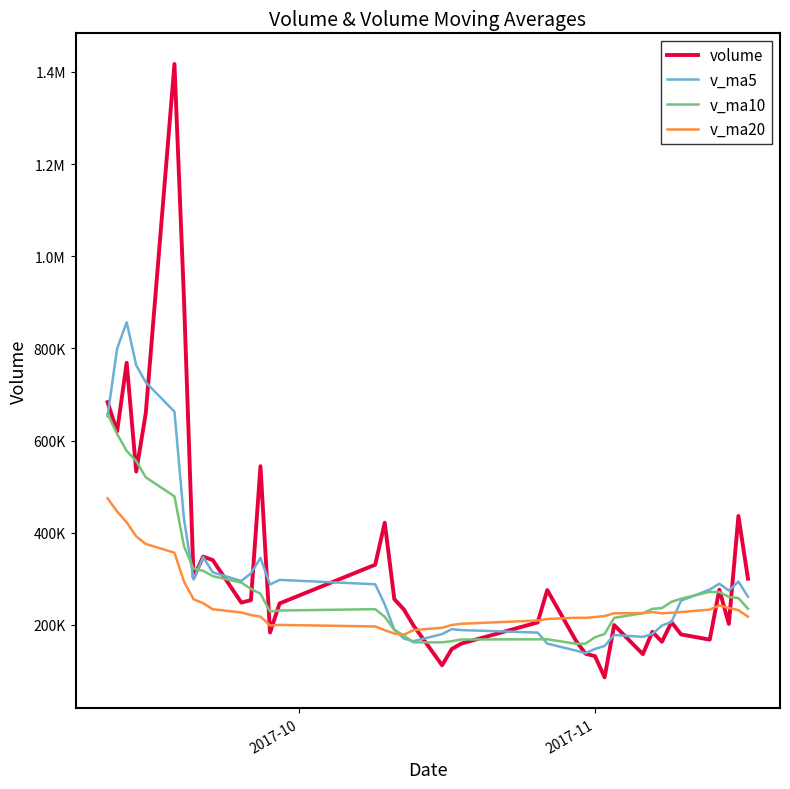

What are all the series names shown in the legend?

volume, v_ma5, v_ma10, v_ma20